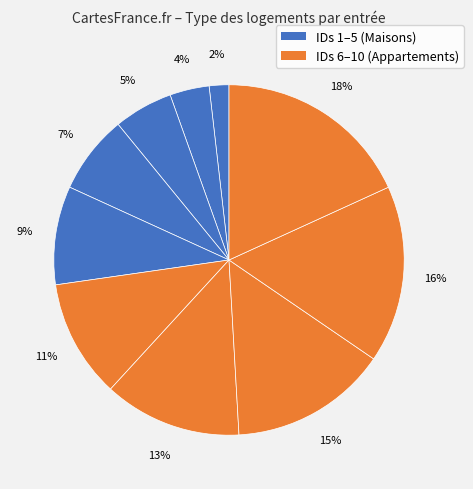

Count the number of slices in the pie.

10